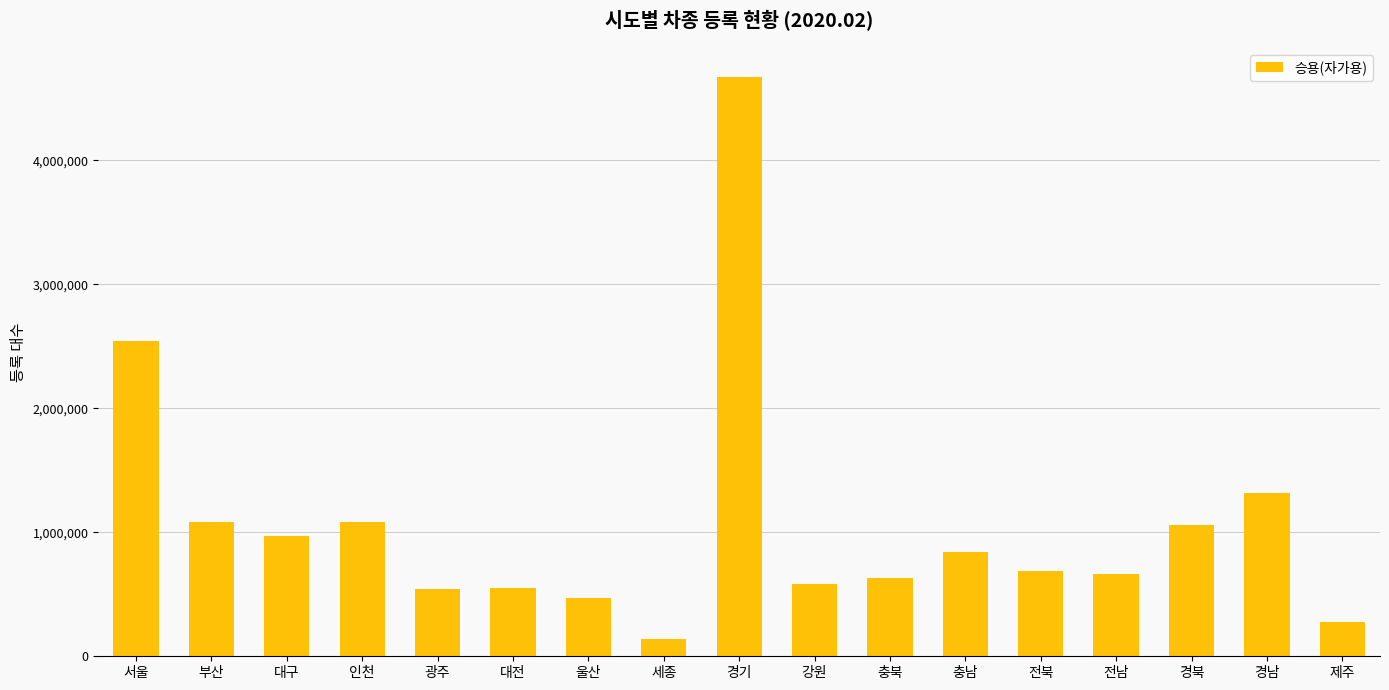

What is the value of the 10th bar from the left?

583136